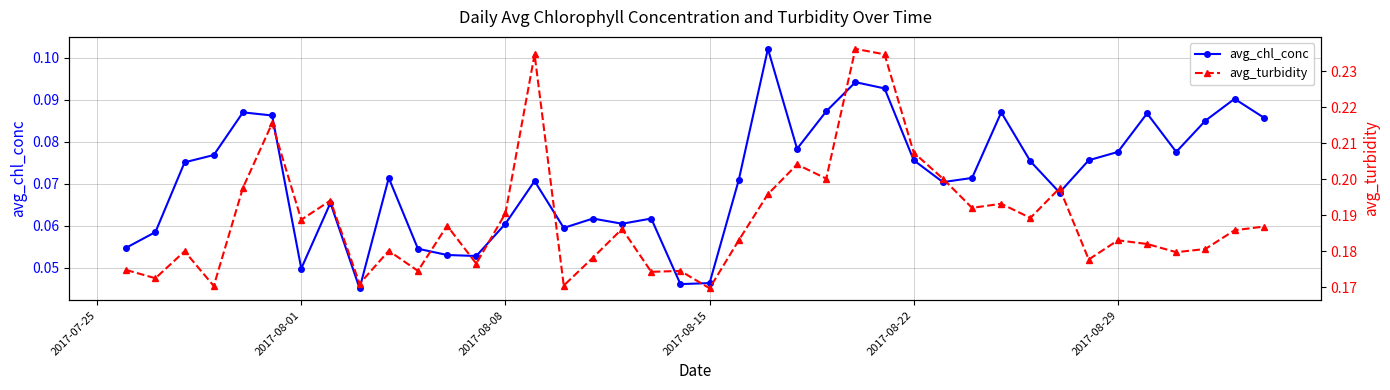

How many avg_chl_conc values are between 0 and 1?

40